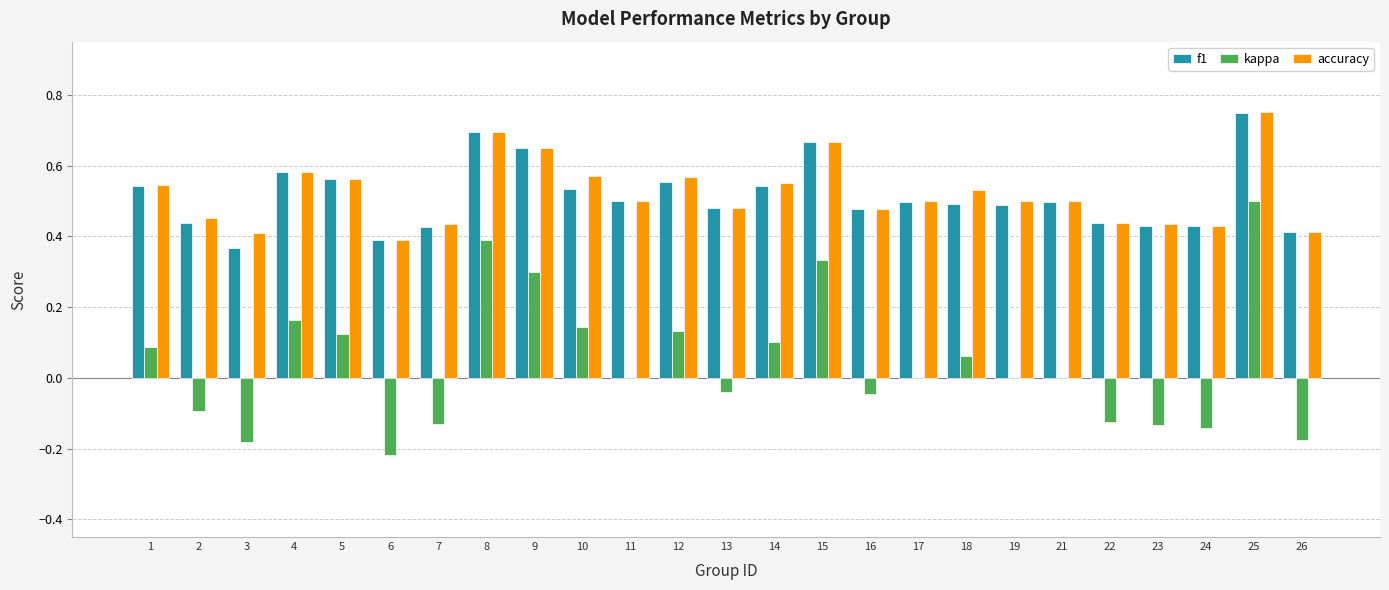

The kappa series shows -0.3 at 17. True or false?

False